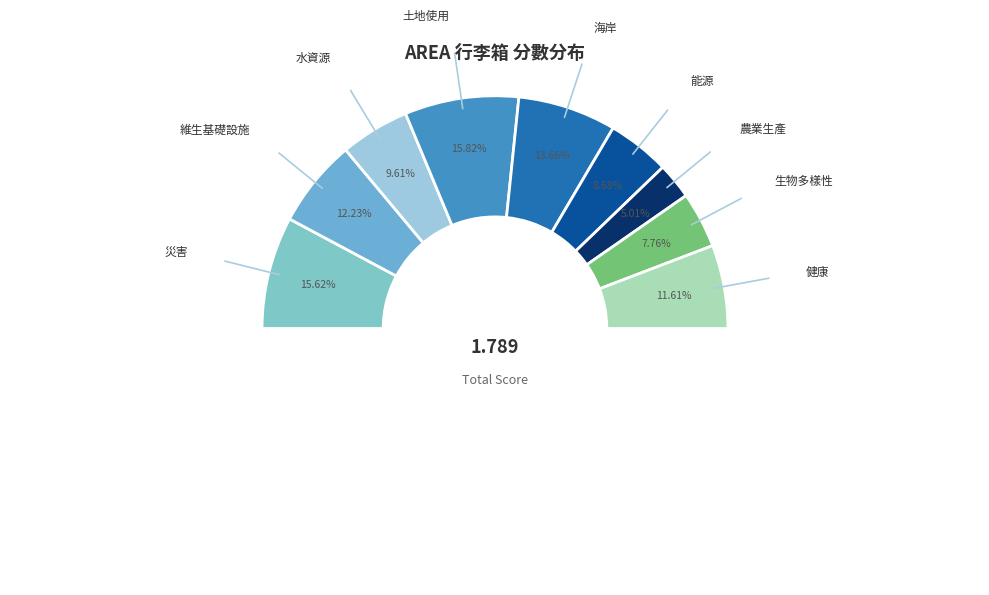

Between 健康 and 能源, which is larger?

健康